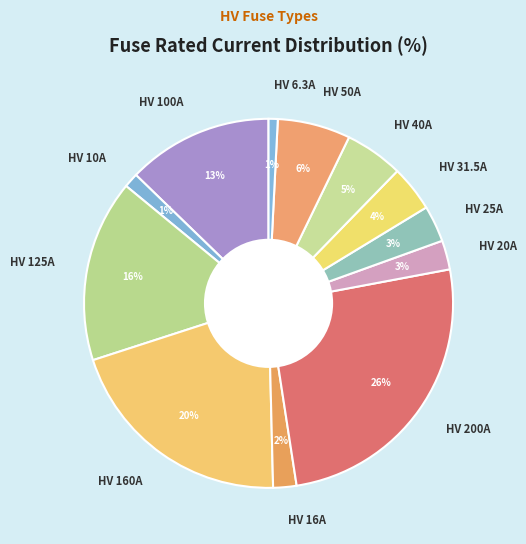

Between HV 25A and HV 200A, which is larger?

HV 200A